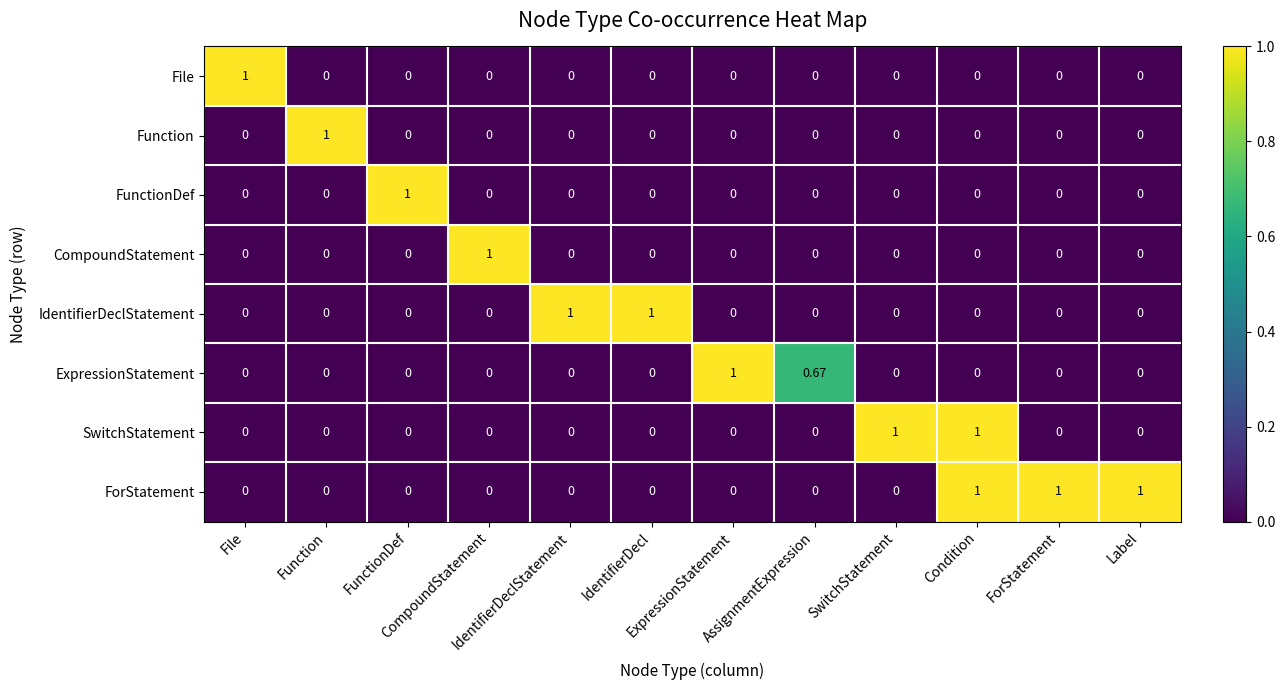

How many series are shown in this chart?

8